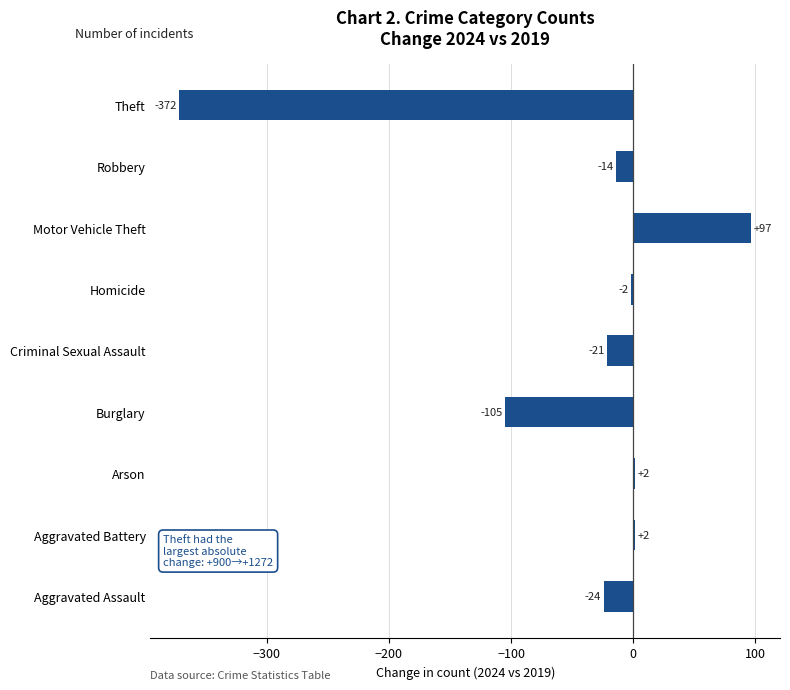

Where is the data nearest to the value -137?

Burglary